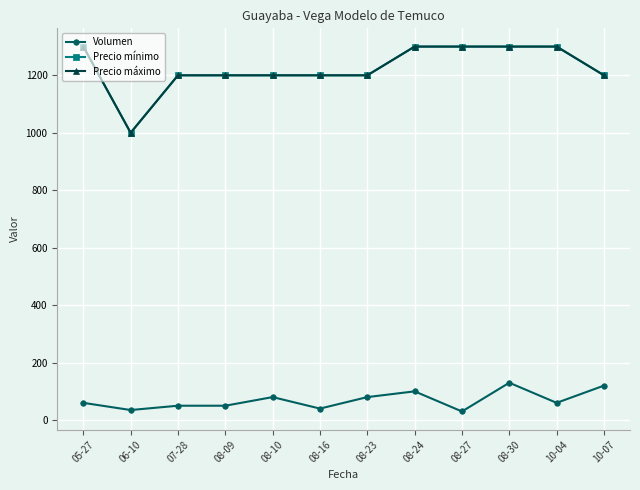

True or false: Precio máximo has a value of 739 at 08-16.

False